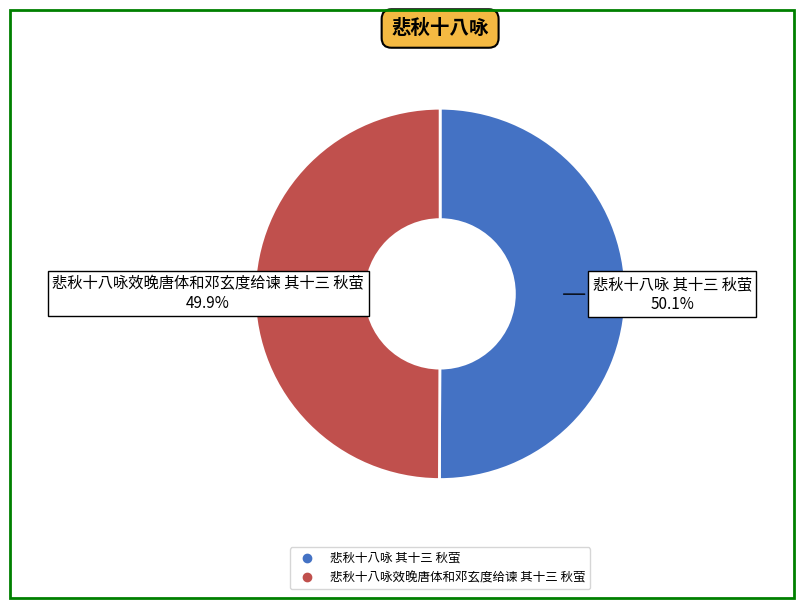

True or false: 悲秋十八咏 其十三 秋萤 accounts for 50% of the total.

True